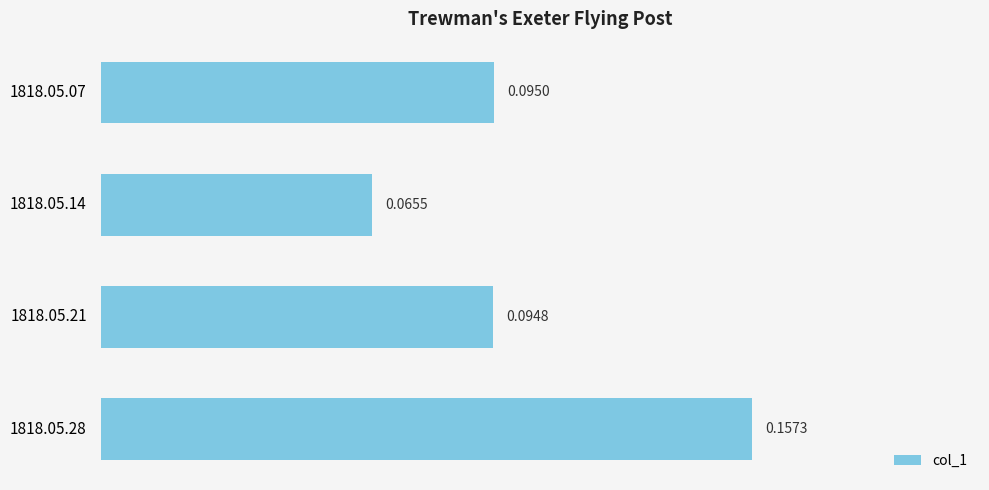

Rank the categories by value from highest to lowest.

1818.05.28, 1818.05.07, 1818.05.21, 1818.05.14